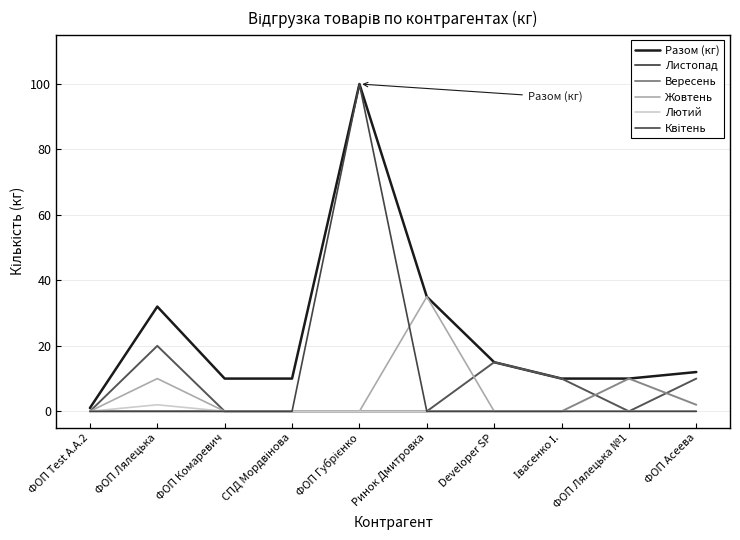

Reading right to left, transcribe all the data shown in this chart.

Разом (кг): 12	10	10	15	35	100	10	10	32	1
Листопад: 10	0	10	15	0	0	0	0	20	0
Вересень: 2	10	0	0	0	0	0	0	0	0
Жовтень: 0	0	0	0	35	0	0	0	10	0
Лютий: 0	0	0	0	0	0	0	0	2	0
Квітень: 0	0	0	0	0	100	0	0	0	0